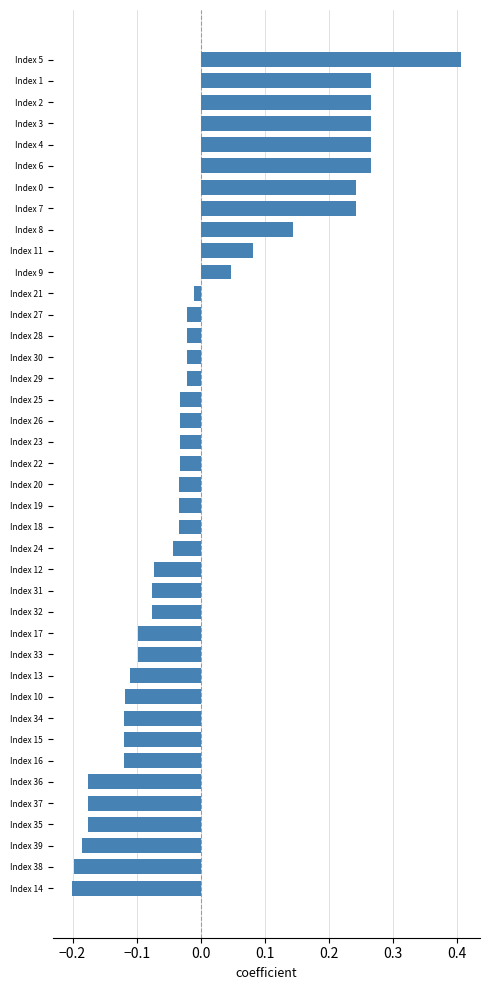

What is the change in value from Index 5 to Index 18?

-0.4